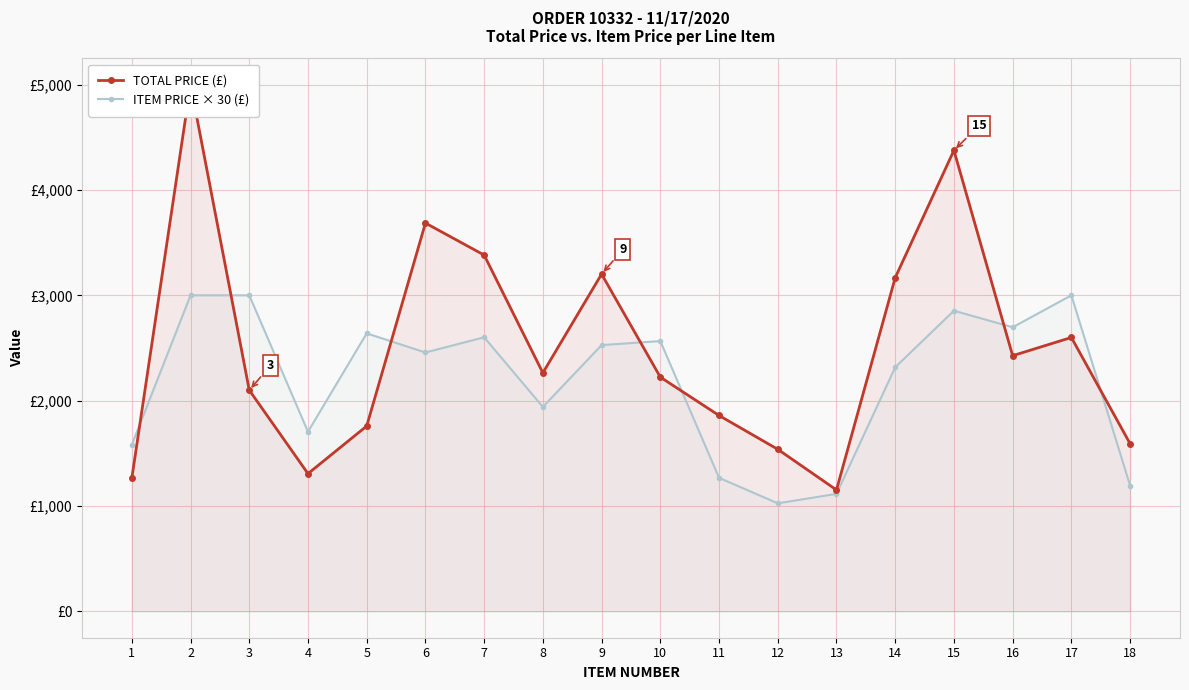

Which series has the largest range (max minus min)?

TOTAL PRICE (£)